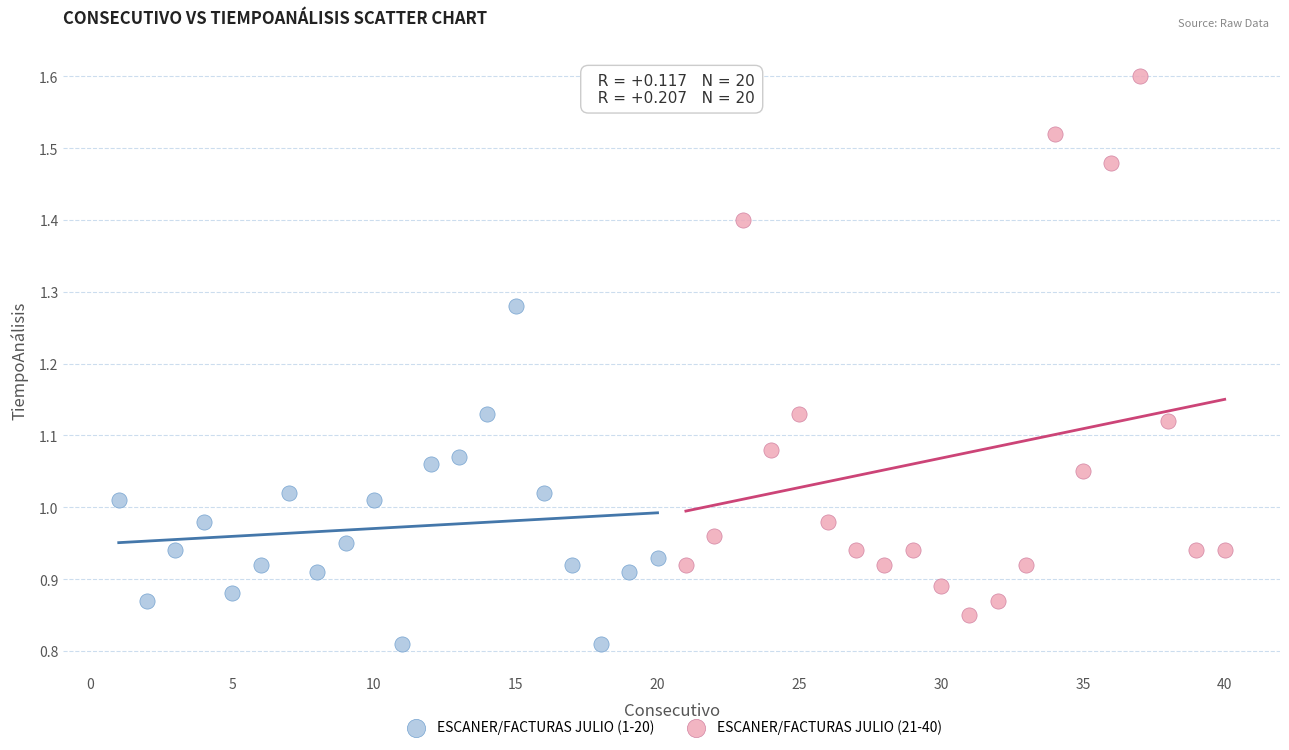

Which series has the largest Y range (max minus min)?

ESCANER/FACTURAS JULIO (21-40)